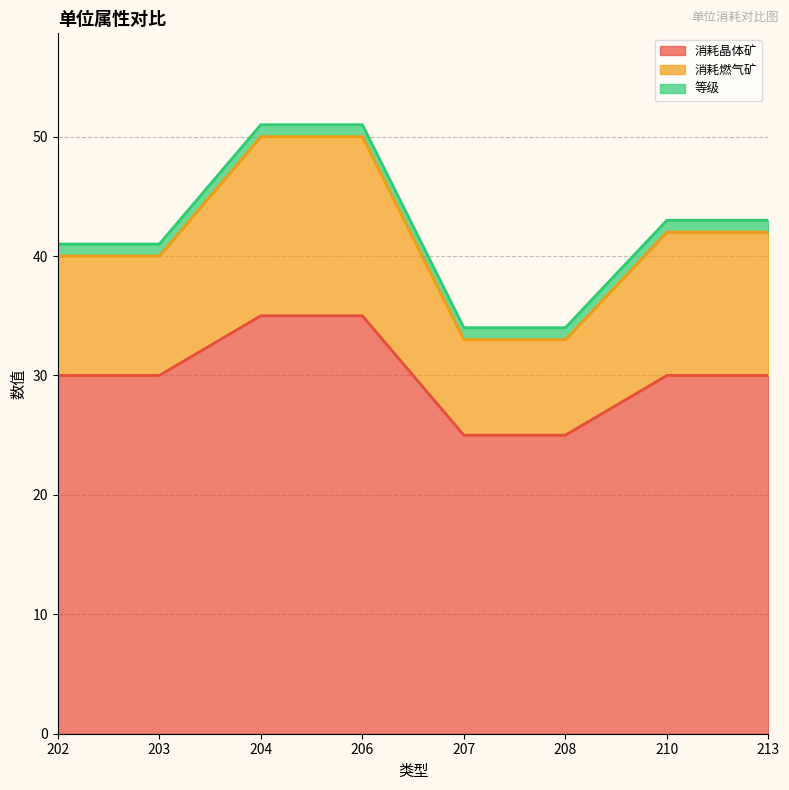

The 消耗晶体矿 series shows 25 at 207. True or false?

True